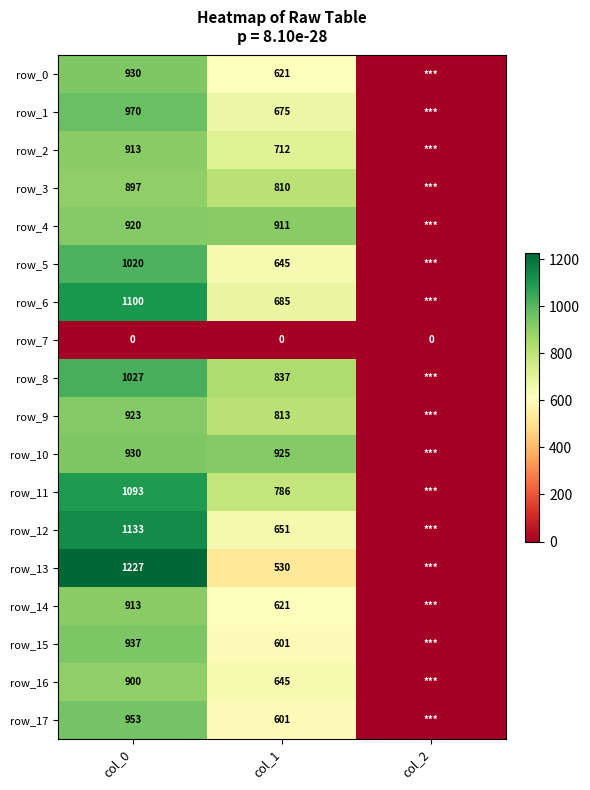

Which series has the largest range (max minus min)?

row_13